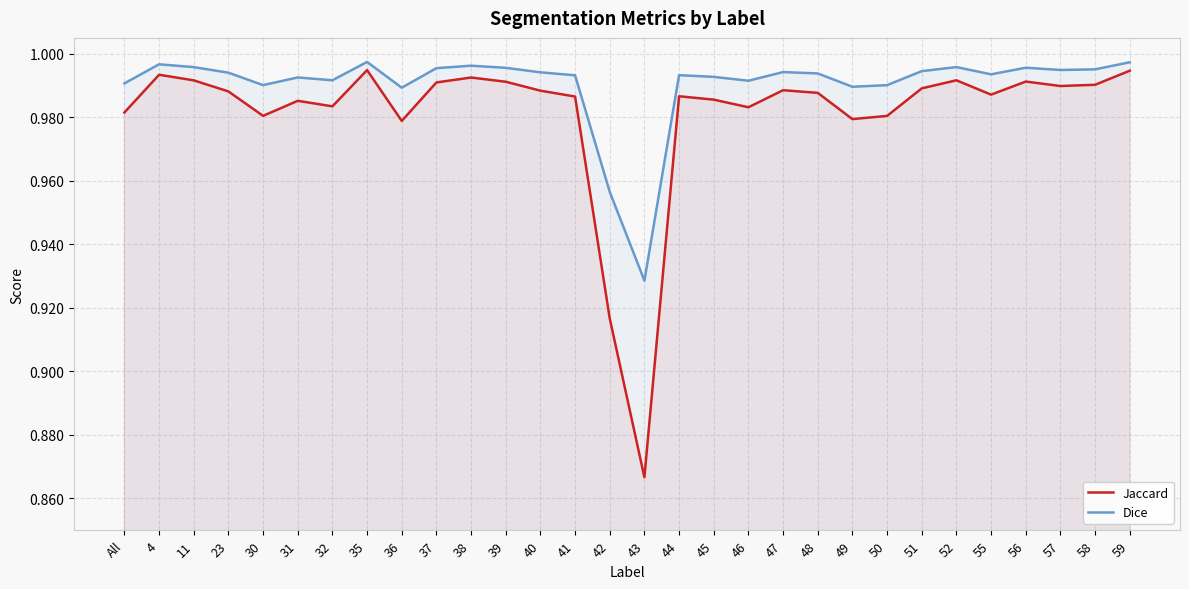

The value of Jaccard at 43 is 0.9. True or false?

True